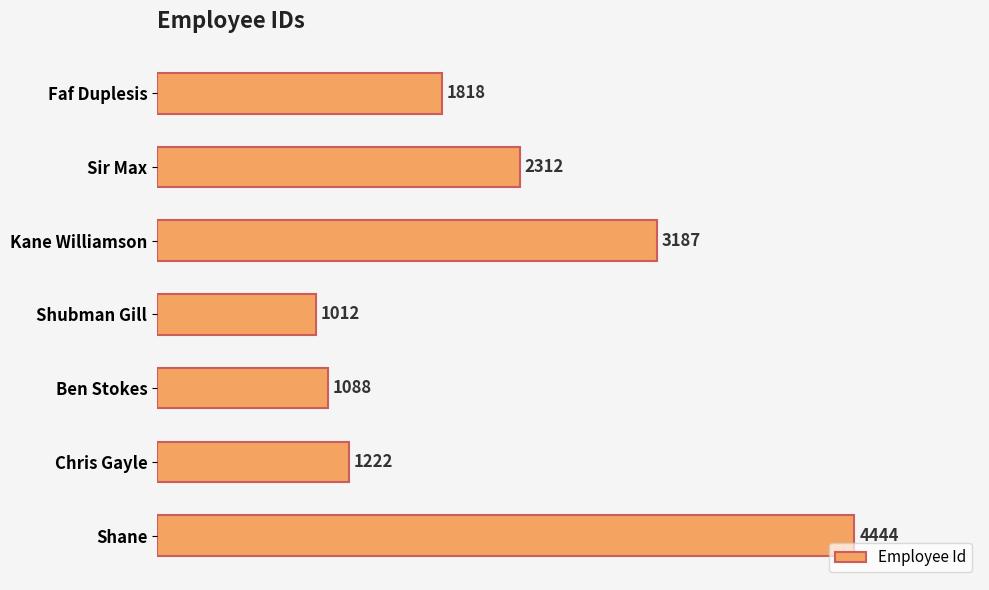

Reading top to bottom, list all the values displayed in this chart.

Faf Duplesis=1818	Sir Max=2312	Kane Williamson=3187	Shubman Gill=1012	Ben Stokes=1088	Chris Gayle=1222	Shane=4444